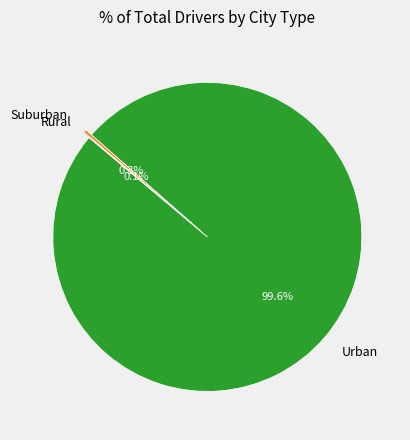

Is Urban the majority of the pie?

Yes